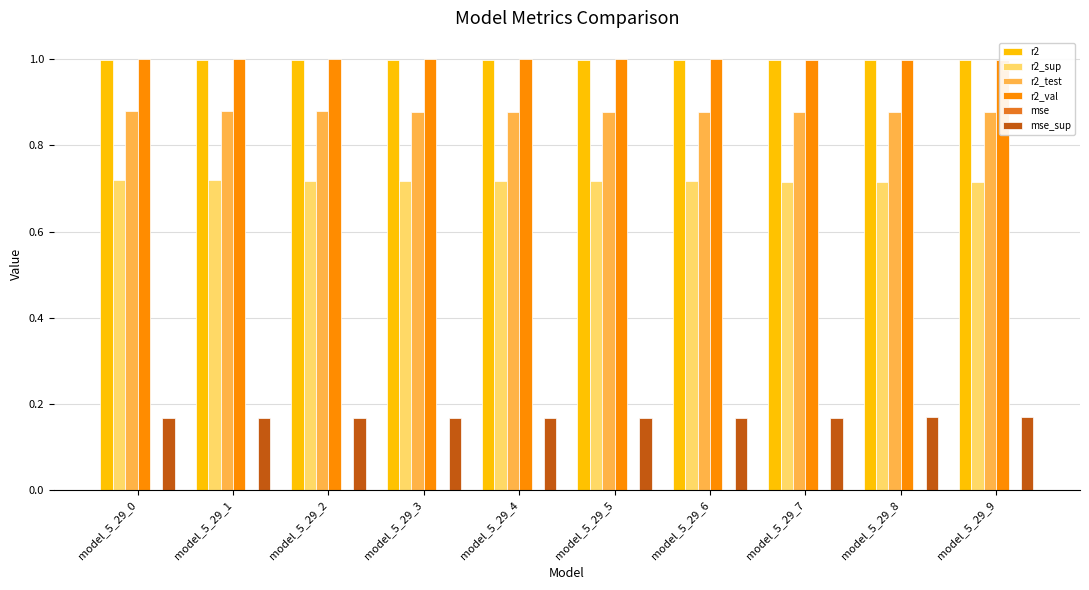

Reading left to right, extract all data points from this chart.

r2: model_5_29_0=1.0	model_5_29_1=1.0	model_5_29_2=1.0	model_5_29_3=1.0	model_5_29_4=1.0	model_5_29_5=1.0	model_5_29_6=1.0	model_5_29_7=1.0	model_5_29_8=1.0	model_5_29_9=1.0
r2_sup: model_5_29_0=0.7	model_5_29_1=0.7	model_5_29_2=0.7	model_5_29_3=0.7	model_5_29_4=0.7	model_5_29_5=0.7	model_5_29_6=0.7	model_5_29_7=0.7	model_5_29_8=0.7	model_5_29_9=0.7
r2_test: model_5_29_0=0.9	model_5_29_1=0.9	model_5_29_2=0.9	model_5_29_3=0.9	model_5_29_4=0.9	model_5_29_5=0.9	model_5_29_6=0.9	model_5_29_7=0.9	model_5_29_8=0.9	model_5_29_9=0.9
r2_val: model_5_29_0=1.0	model_5_29_1=1.0	model_5_29_2=1.0	model_5_29_3=1.0	model_5_29_4=1.0	model_5_29_5=1.0	model_5_29_6=1.0	model_5_29_7=1.0	model_5_29_8=1.0	model_5_29_9=1.0
mse: model_5_29_0=0.0	model_5_29_1=0.0	model_5_29_2=0.0	model_5_29_3=0.0	model_5_29_4=0.0	model_5_29_5=0.0	model_5_29_6=0.0	model_5_29_7=0.0	model_5_29_8=0.0	model_5_29_9=0.0
mse_sup: model_5_29_0=0.2	model_5_29_1=0.2	model_5_29_2=0.2	model_5_29_3=0.2	model_5_29_4=0.2	model_5_29_5=0.2	model_5_29_6=0.2	model_5_29_7=0.2	model_5_29_8=0.2	model_5_29_9=0.2